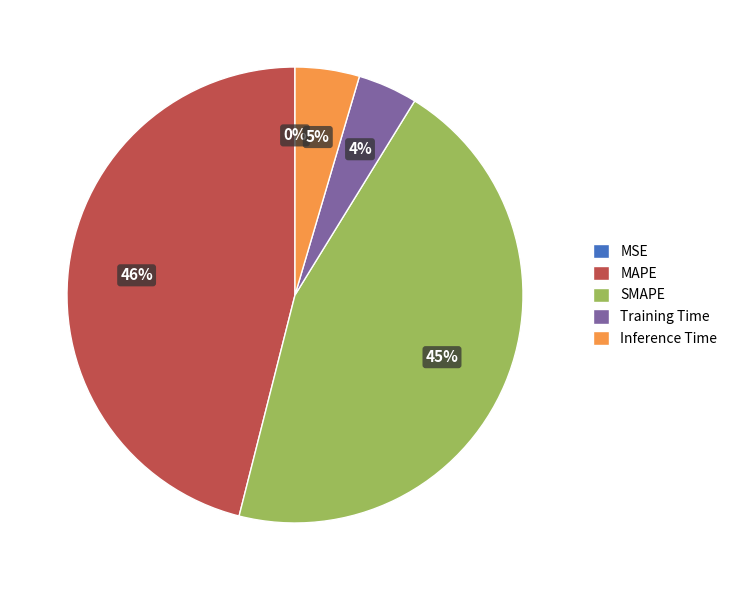

Is it true that SMAPE is 55% of the pie?

False